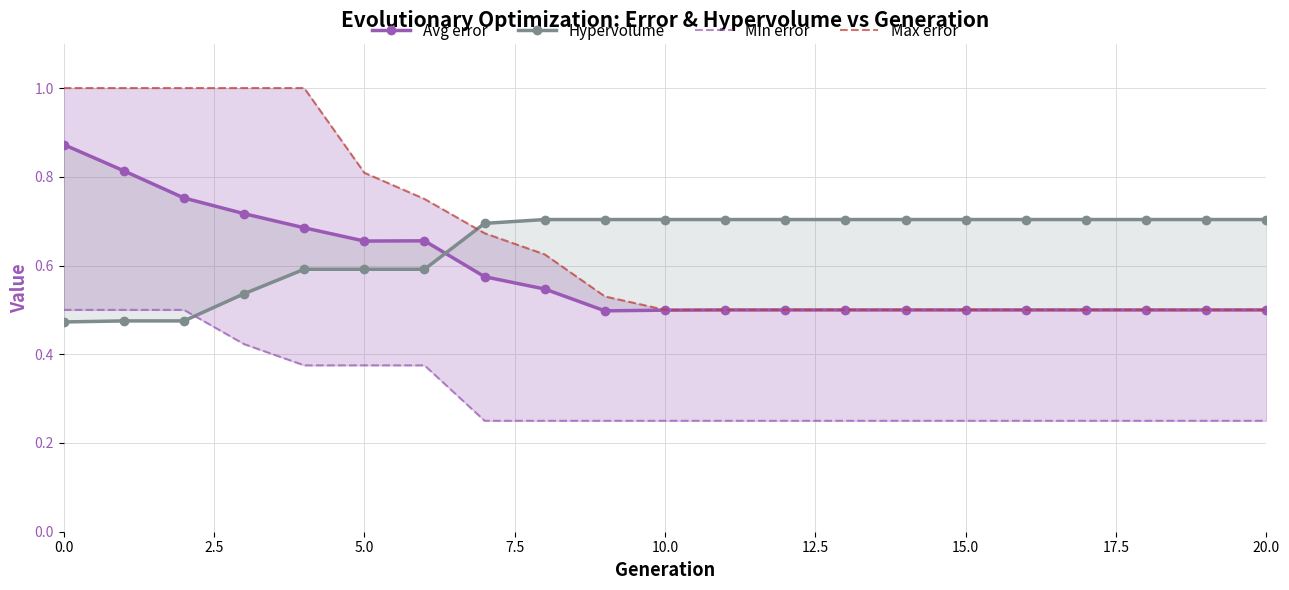

At which label does Max error reach its minimum?

11